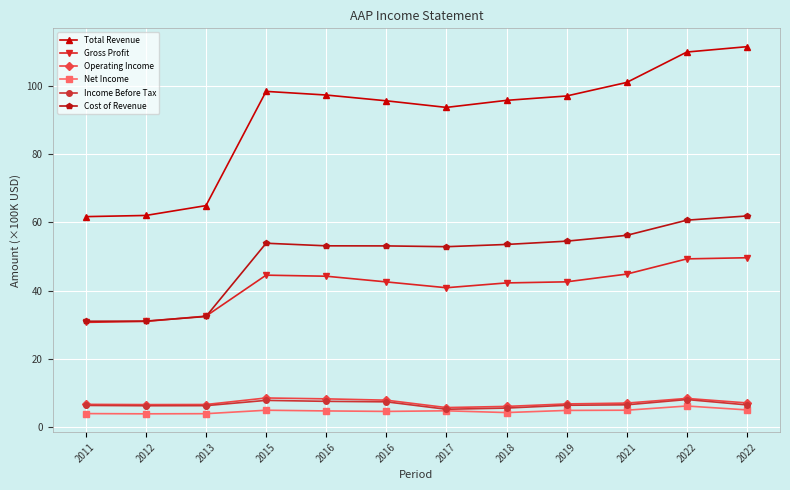

Rank the series by their maximum value, from lowest to highest.

Net Income, Income Before Tax, Operating Income, Gross Profit, Cost of Revenue, Total Revenue